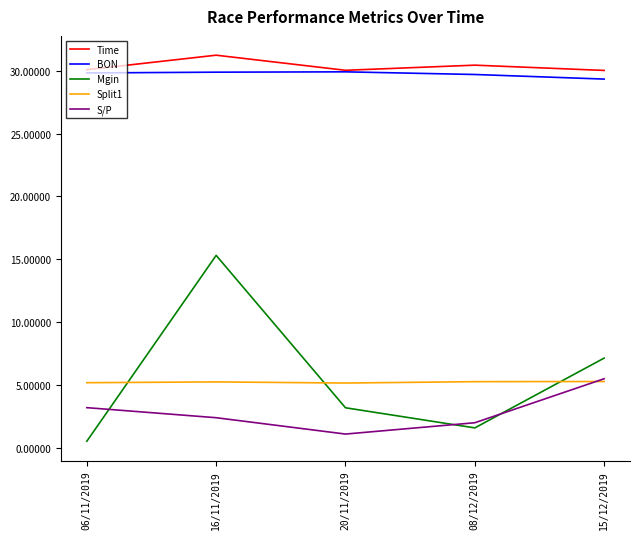

What is the sum of the Mgin values at 15/12/2019 and 08/12/2019?

8.7